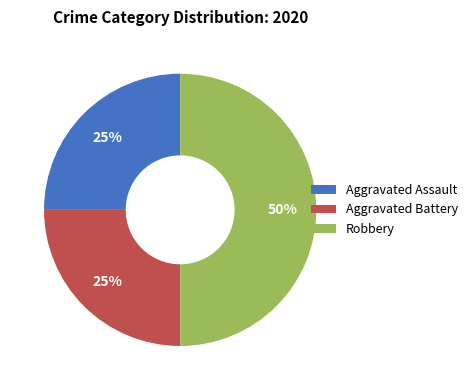

To the nearest percent, what is the difference between the largest and smallest slice percentages?

25%